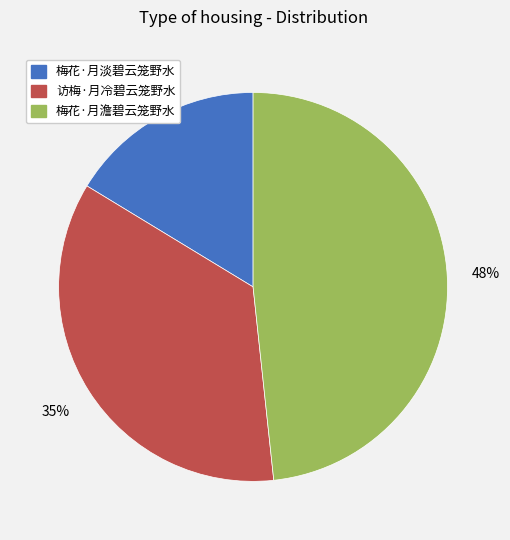

To the nearest percent, what is the difference between the largest and smallest slice percentages?

32%